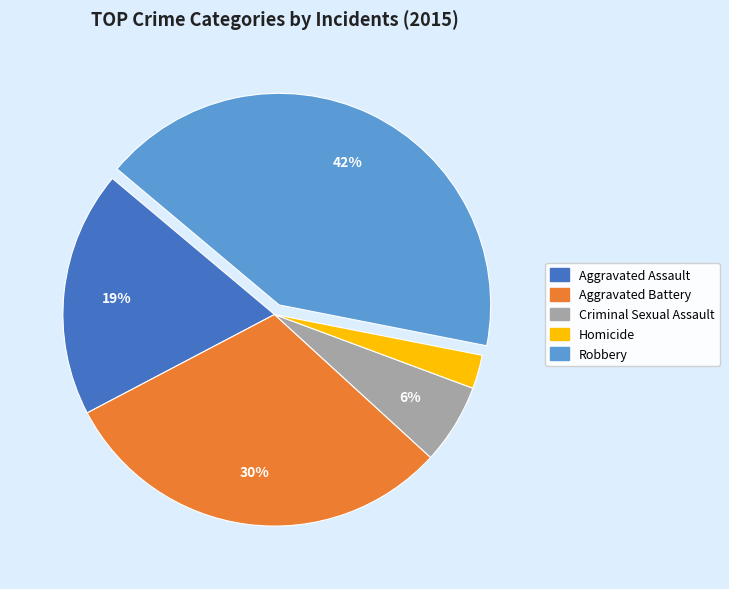

Rank the categories by value from lowest to highest.

Homicide, Criminal Sexual Assault, Aggravated Assault, Aggravated Battery, Robbery